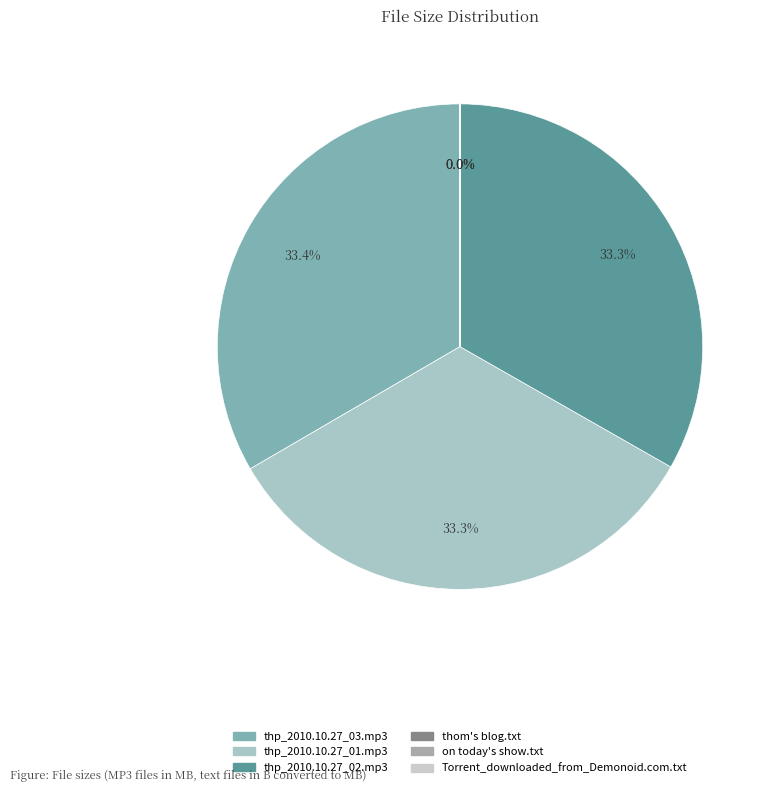

To the nearest percent, what is the difference between the largest and smallest slice percentages?

33%